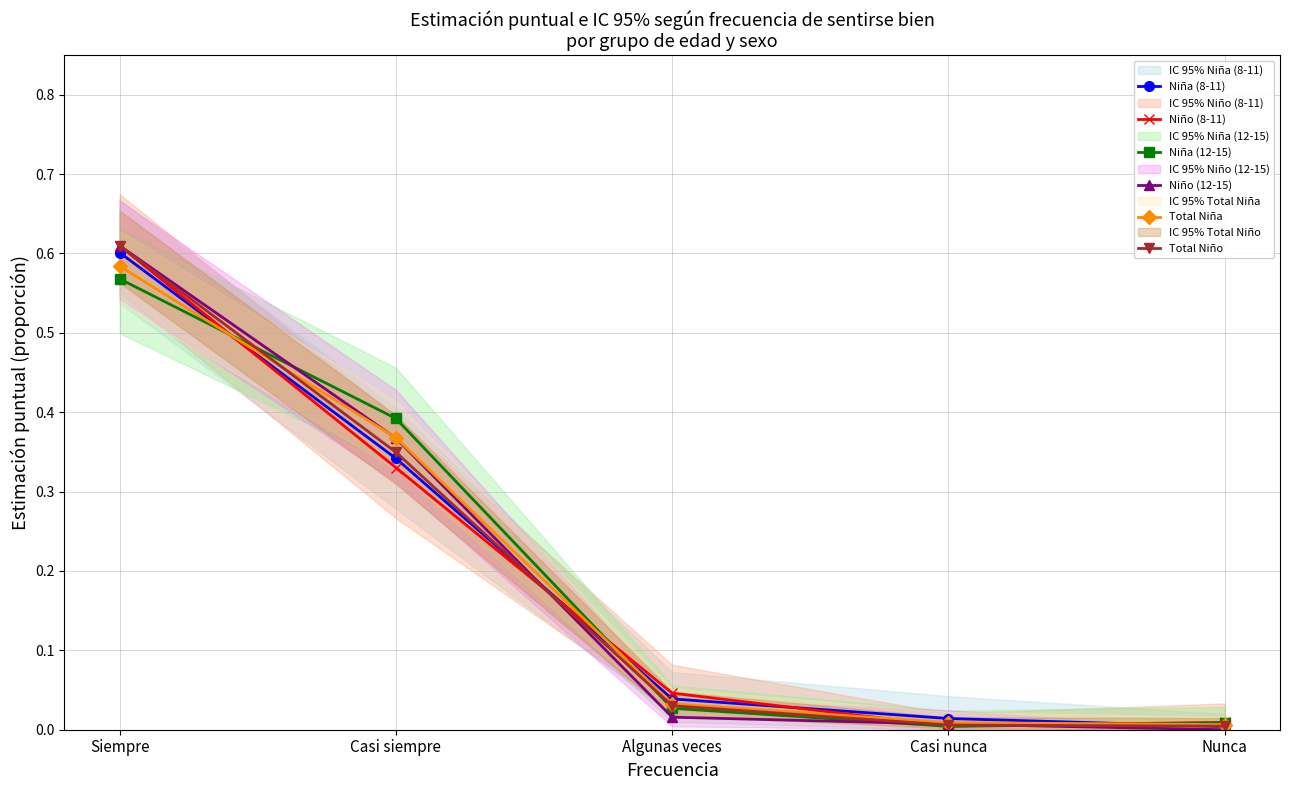

Reading right to left, extract all data points from this chart.

Niña (8-11): Nunca=0.0	Casi nunca=0.0	Algunas veces=0.0	Casi siempre=0.3	Siempre=0.6
Niño (8-11): Nunca=0.0	Casi nunca=0.0	Algunas veces=0.0	Casi siempre=0.3	Siempre=0.6
Niña (12-15): Nunca=0.0	Casi nunca=0.0	Algunas veces=0.0	Casi siempre=0.4	Siempre=0.6
Niño (12-15): Nunca=0.0	Casi nunca=0.0	Algunas veces=0.0	Casi siempre=0.4	Siempre=0.6
Total Niña: Nunca=0.0	Casi nunca=0.0	Algunas veces=0.0	Casi siempre=0.4	Siempre=0.6
Total Niño: Nunca=0.0	Casi nunca=0.0	Algunas veces=0.0	Casi siempre=0.3	Siempre=0.6